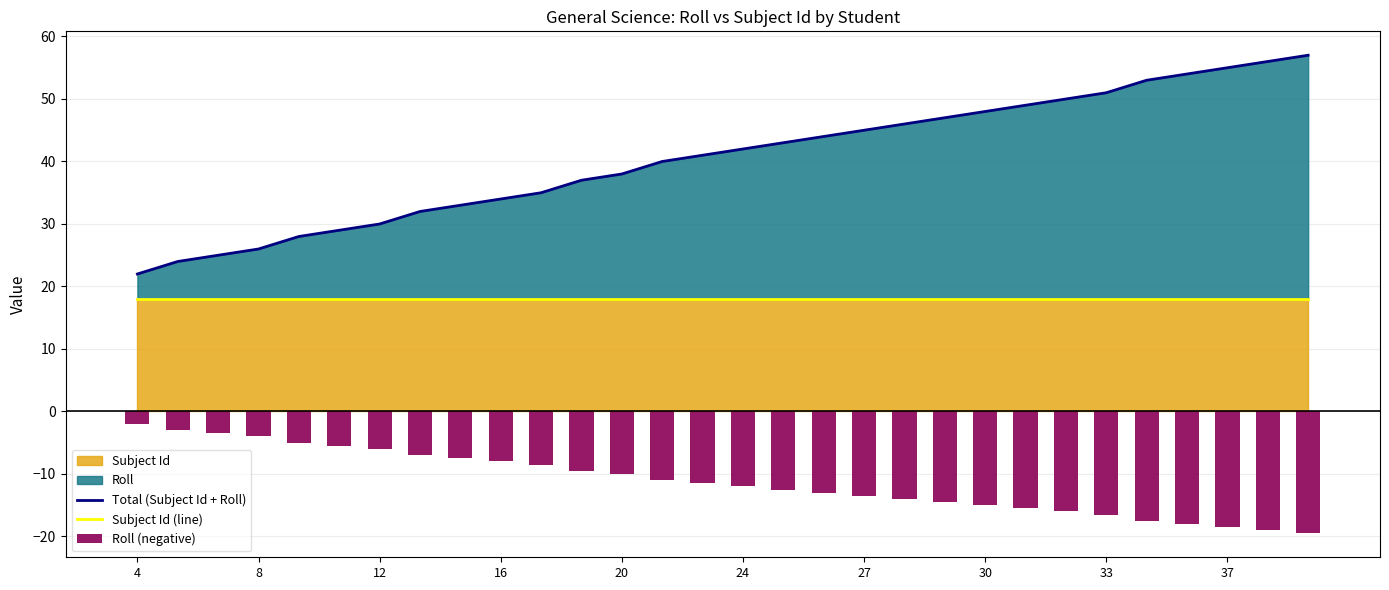

What is the average value of the Total (Subject Id + Roll) series?

40.5